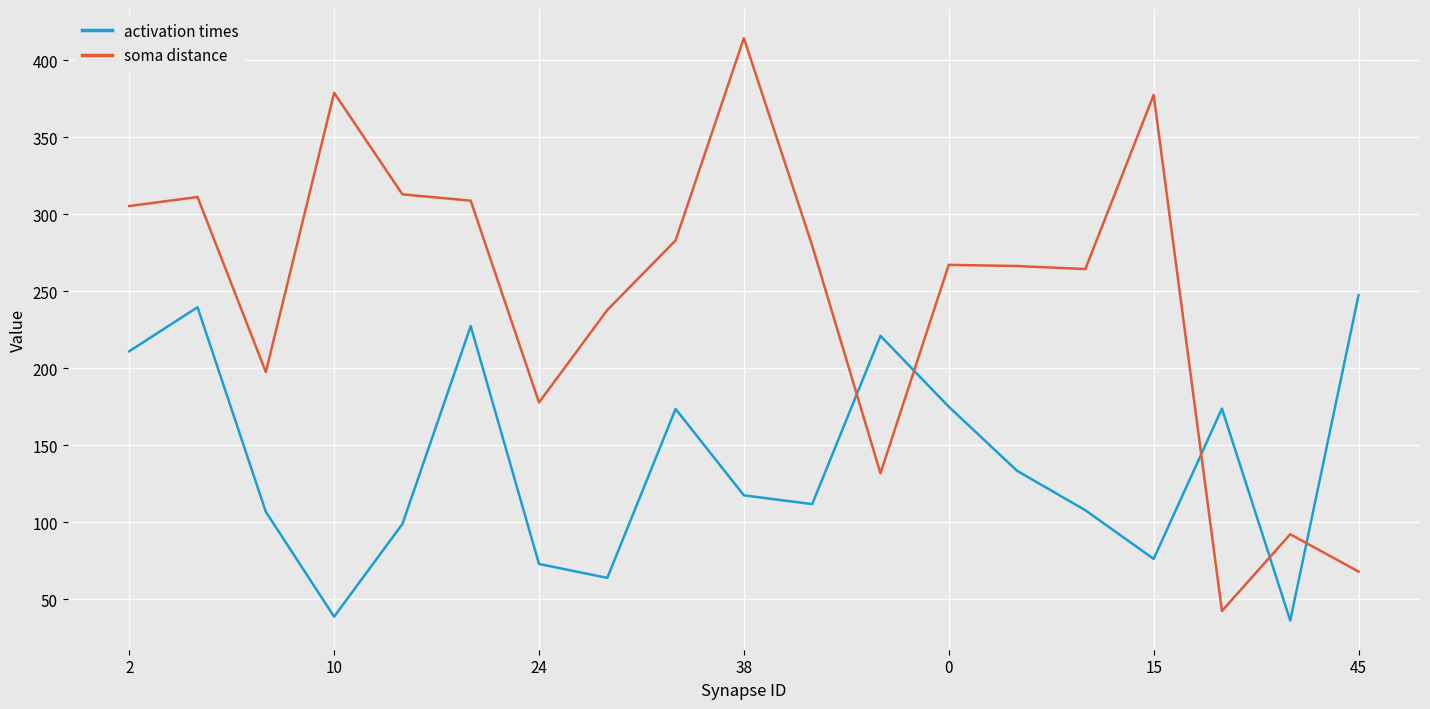

True or false: activation times and soma distance cross at least once.

True